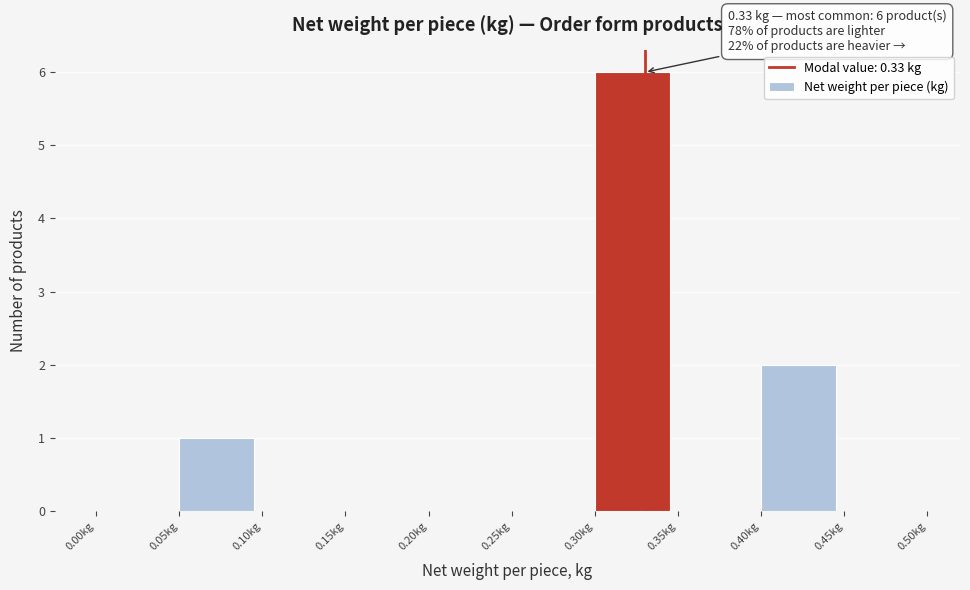

Over which range of the x-axis is the bar tallest?

0.30 to 0.35